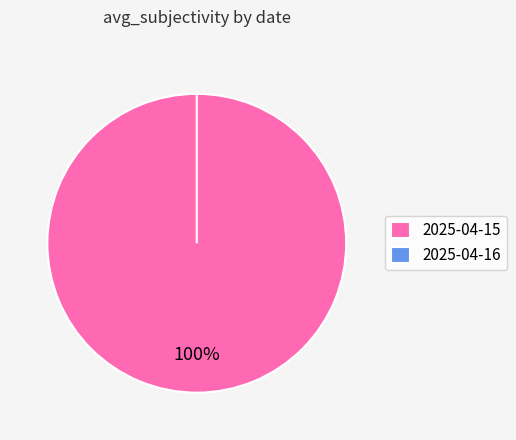

Is it true that Positive is 0% of the pie?

True